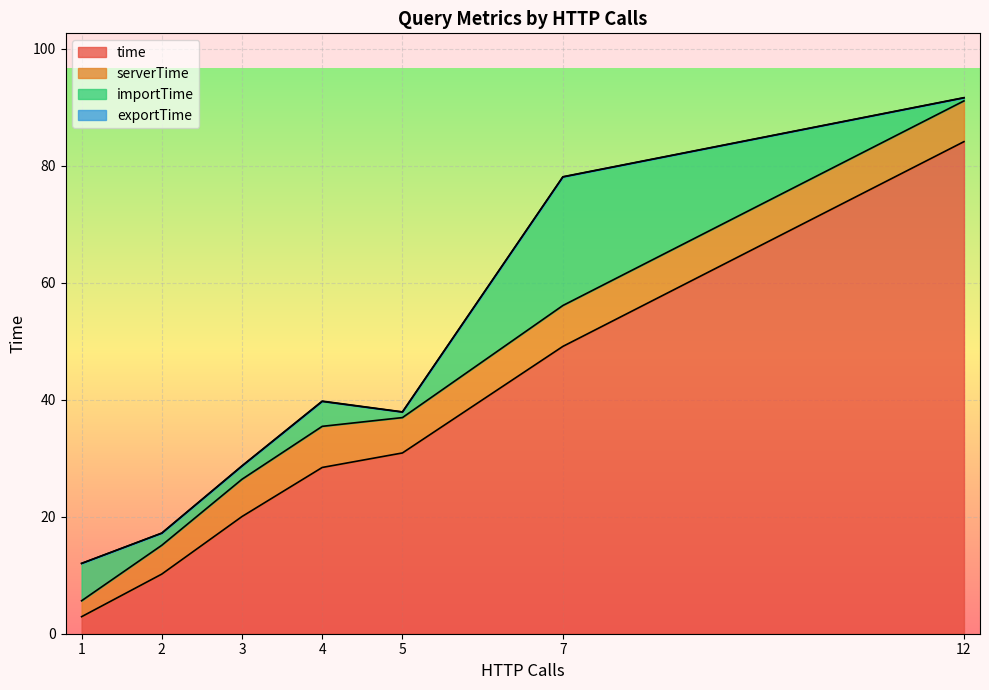

What is the lowest value of the time series?

2.9